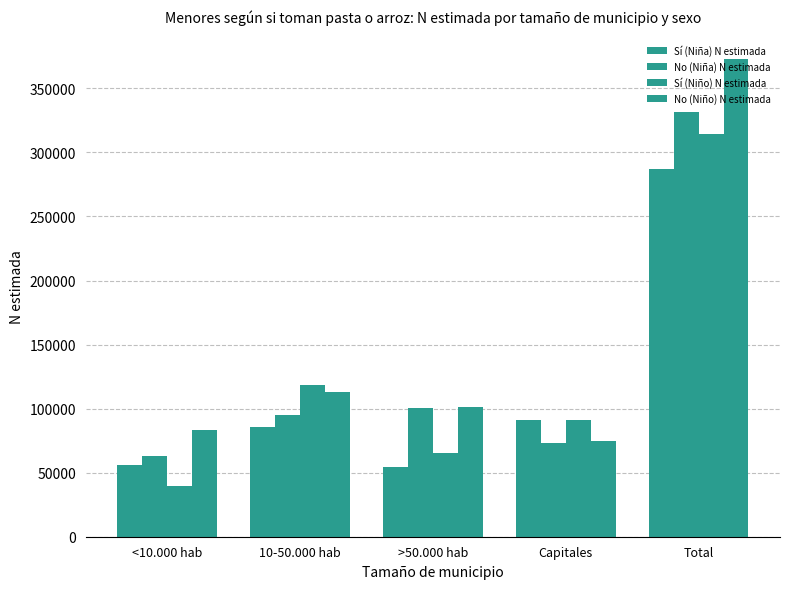

What is the difference between the maximum and minimum values in the No (Niño) N estimada series?

297449